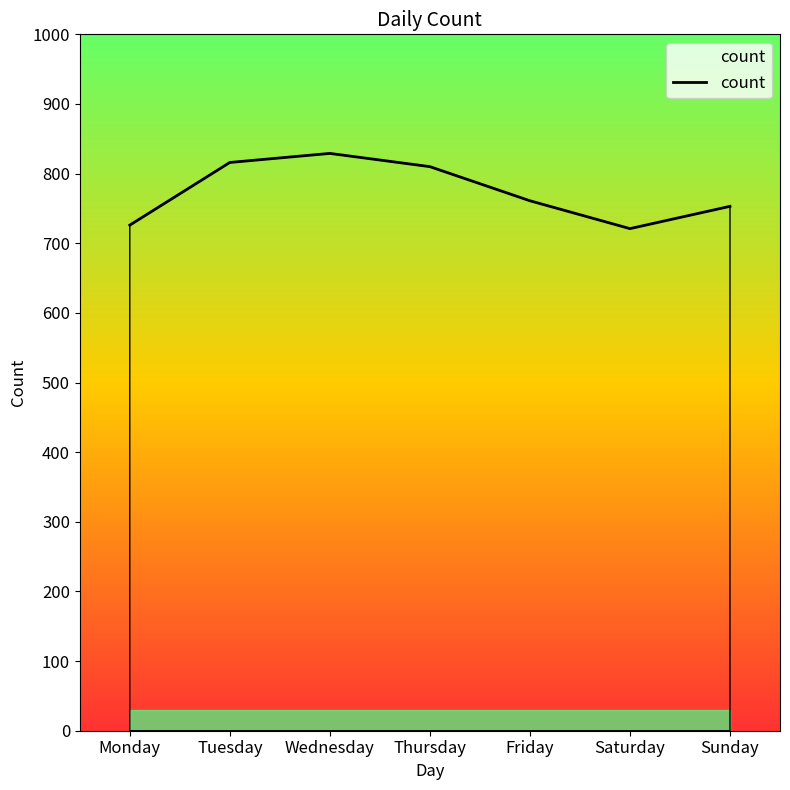

What is the sum of all values?

5416